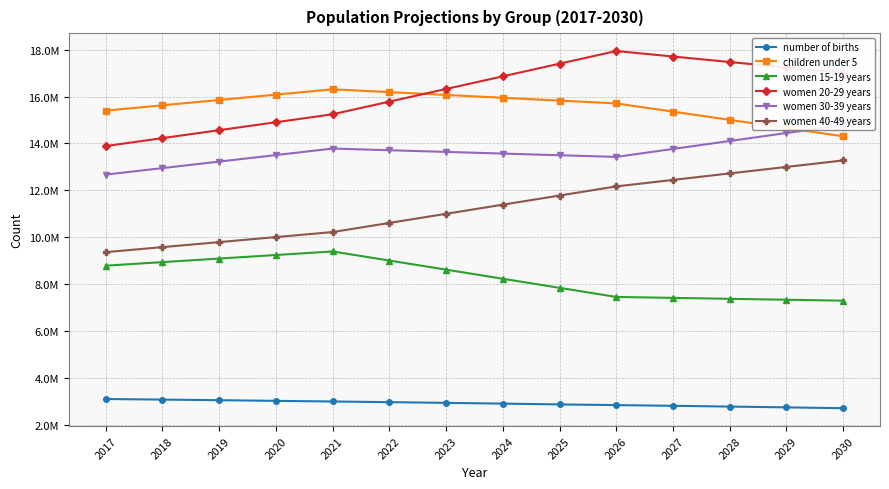

What is the spread (max minus min) of values at 2019?

12811359